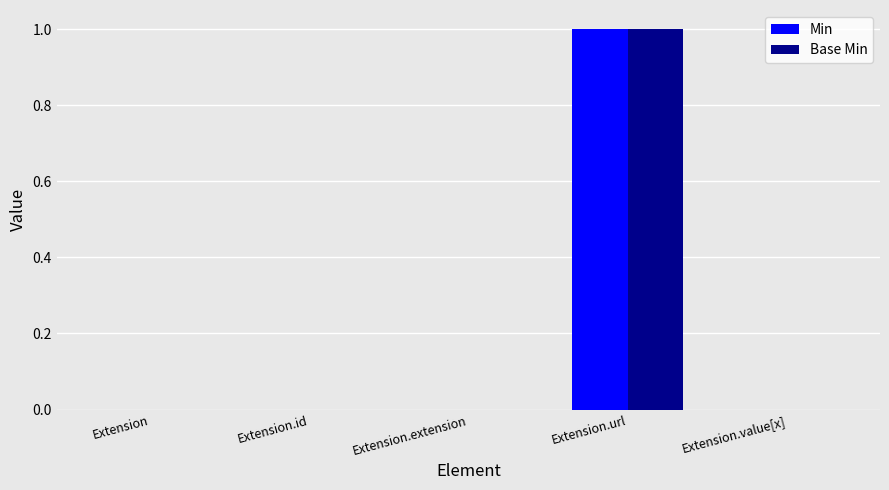

True or false: Base Min has a value of 0 at Extension.url.

False